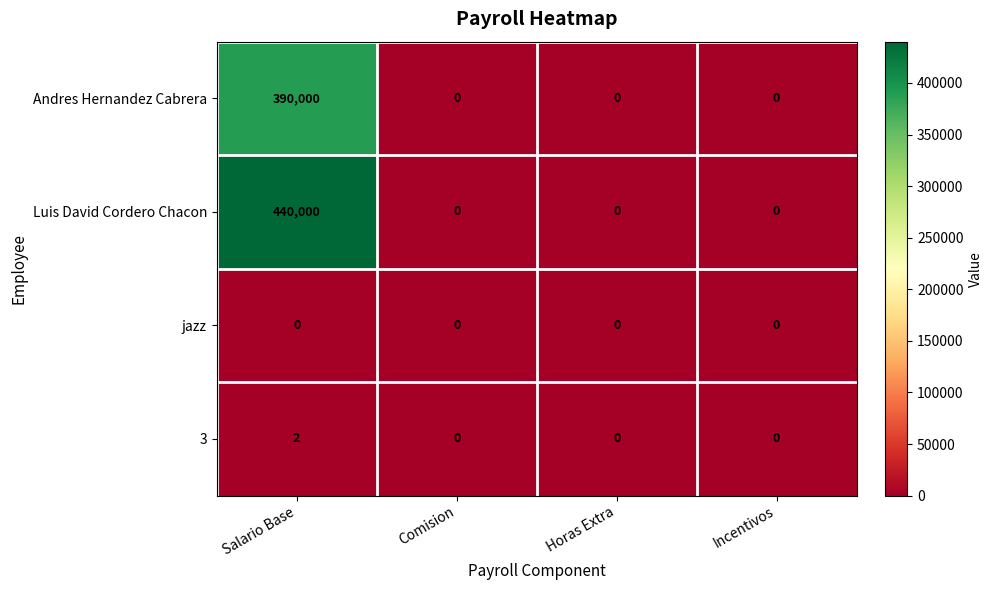

Reading left to right, list all the values displayed in this chart.

Andres Hernandez Cabrera: 390000	0	0	0
Luis David Cordero Chacon: 440000	0	0	0
jazz: 0	0	0	0
3: 2	0	0	0